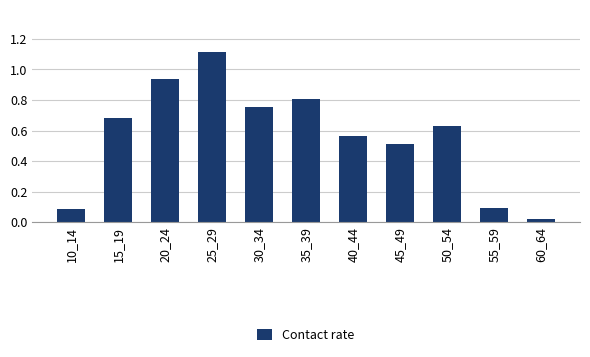

What is the maximum value shown in the chart?

1.1